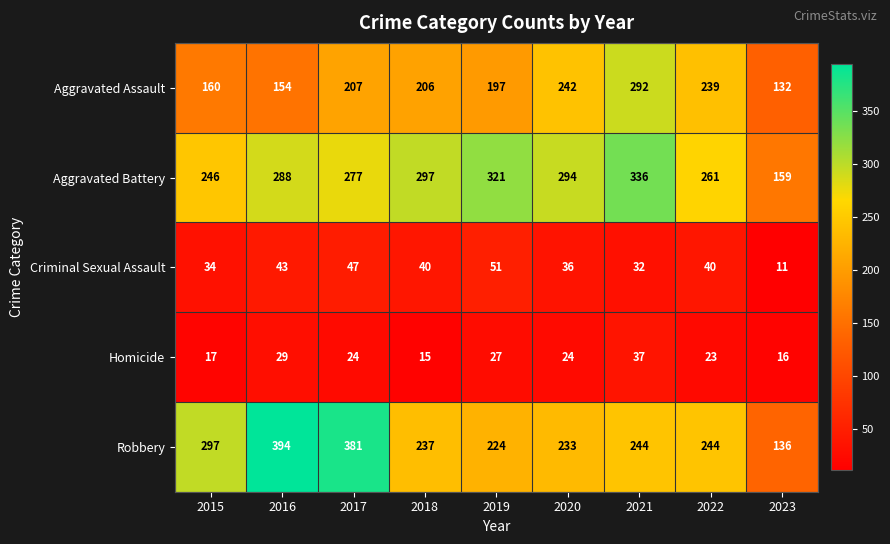

What is the smallest value displayed?

11